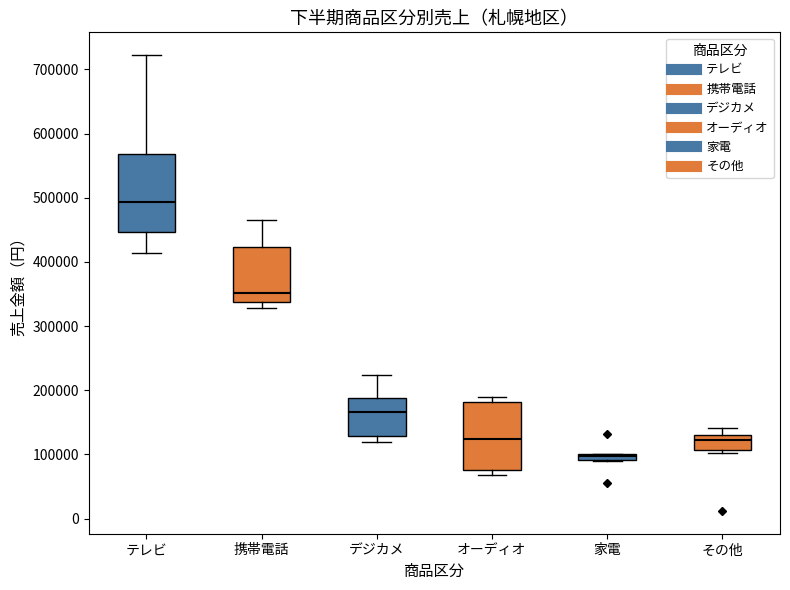

Where does the median line of the box for テレビ sit on the y-axis? The values are not printed on the chart, so give them approximately, as read against the axis.

490000